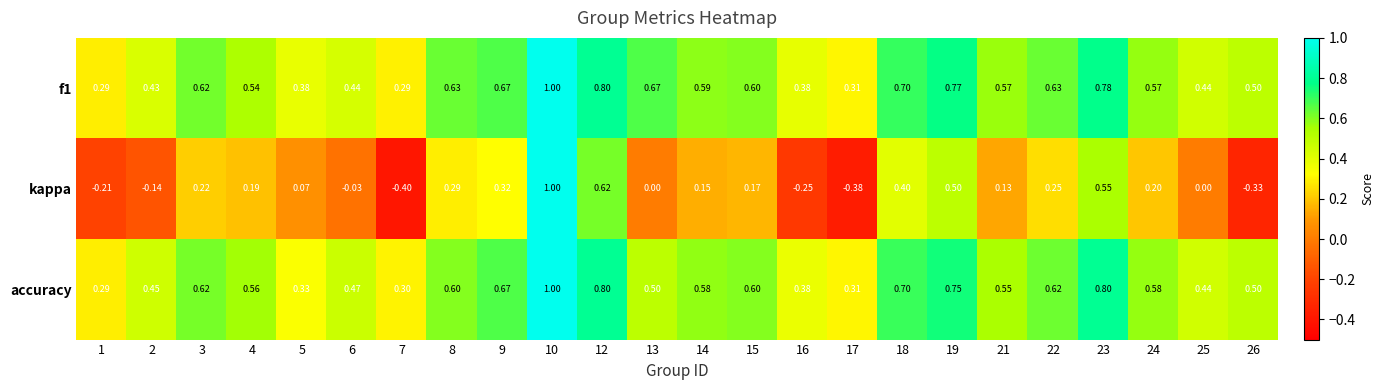

Is the value of kappa at 19 greater than the value of accuracy at 9?

No